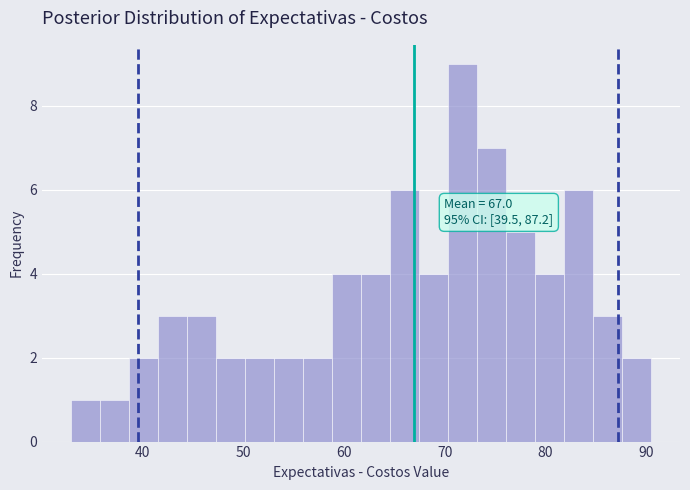

Around what value on the x-axis is the tallest bar? Give the approximate position of its centre, as read against the axis.

72